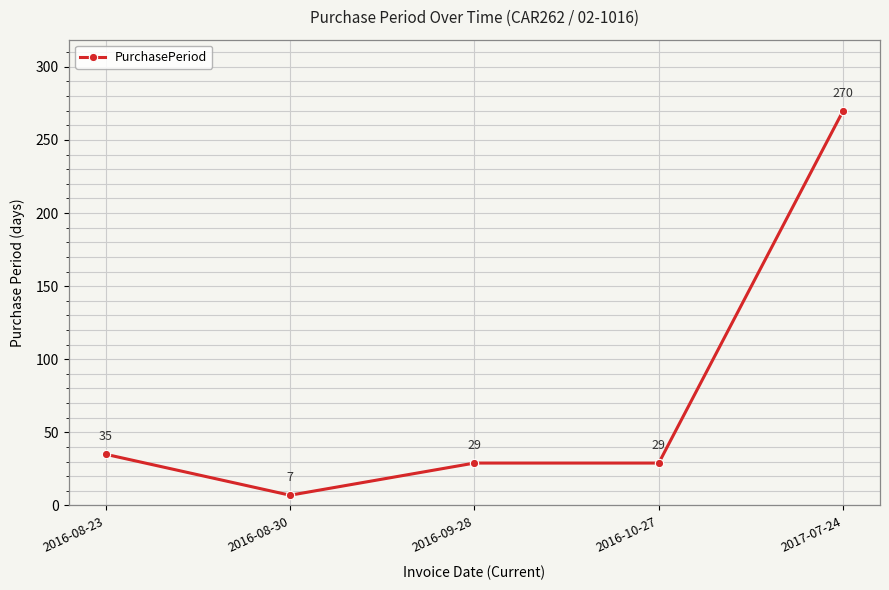

How many lines are shown in the chart?

1